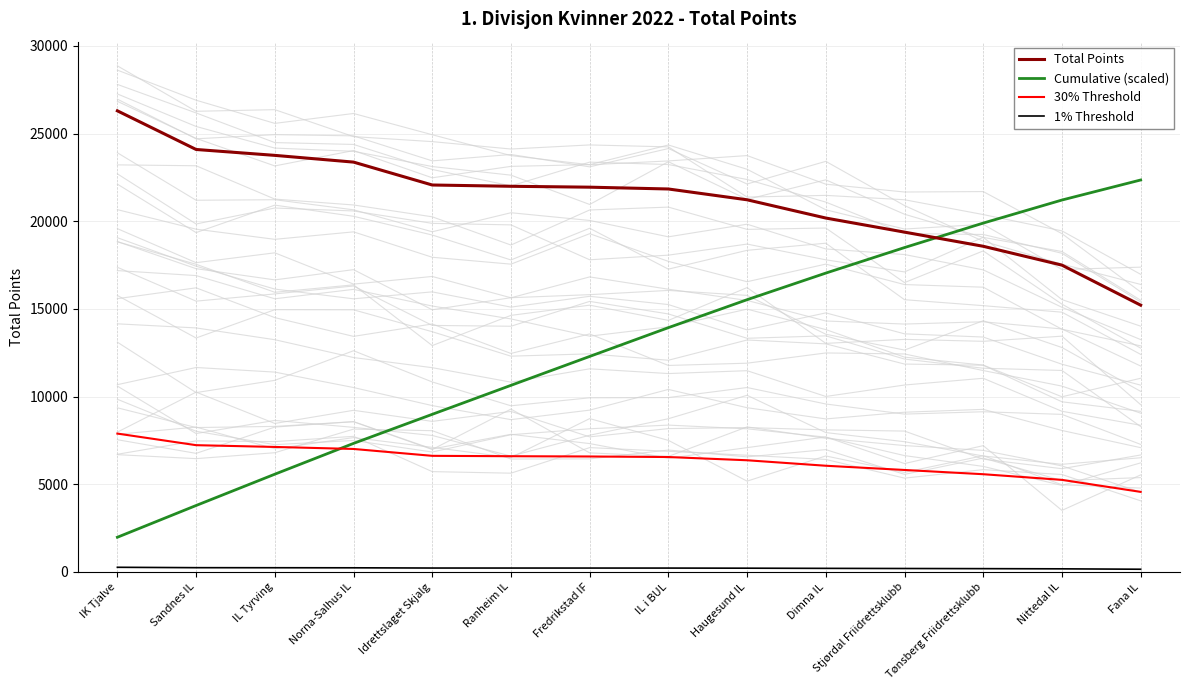

The value of 1% Threshold at IL i BUL is 218.4. True or false?

True